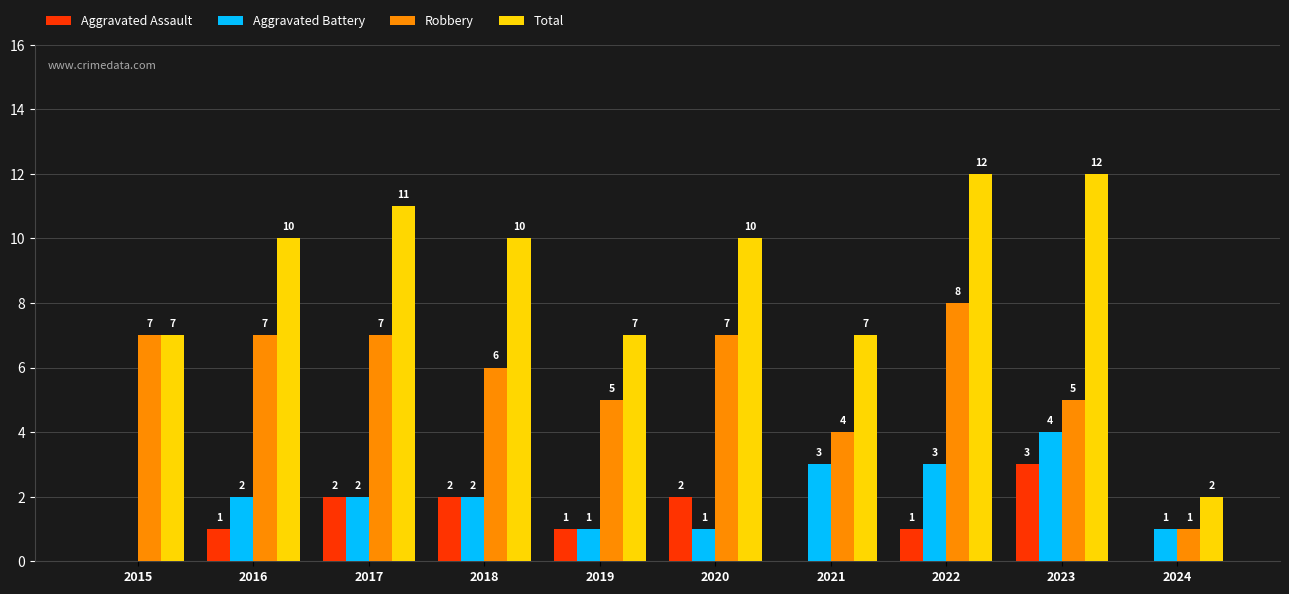

How many positive values does the Aggravated Battery series have?

9